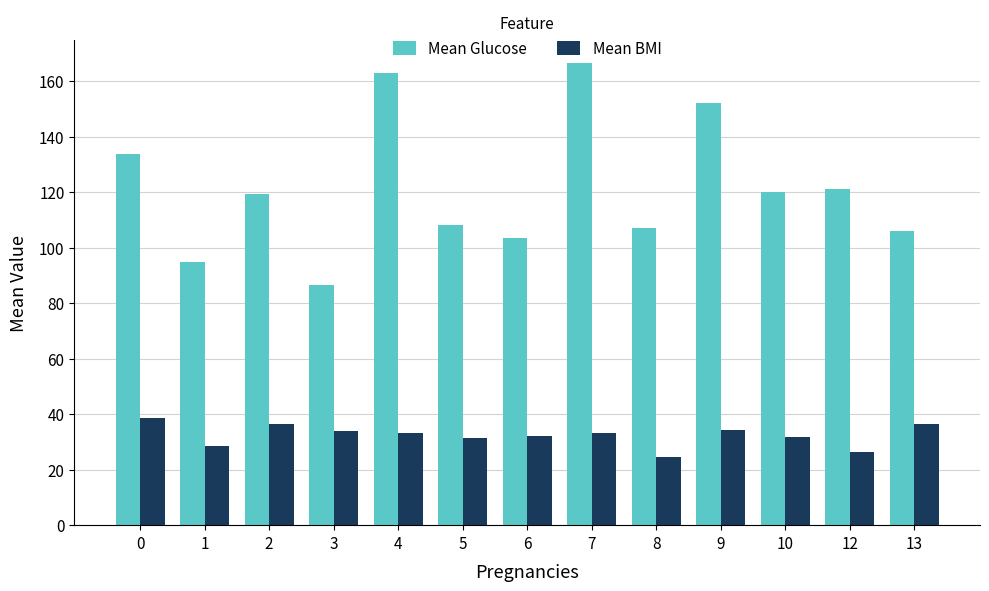

Is it true that Mean Glucose equals 75.2 at 10?

False